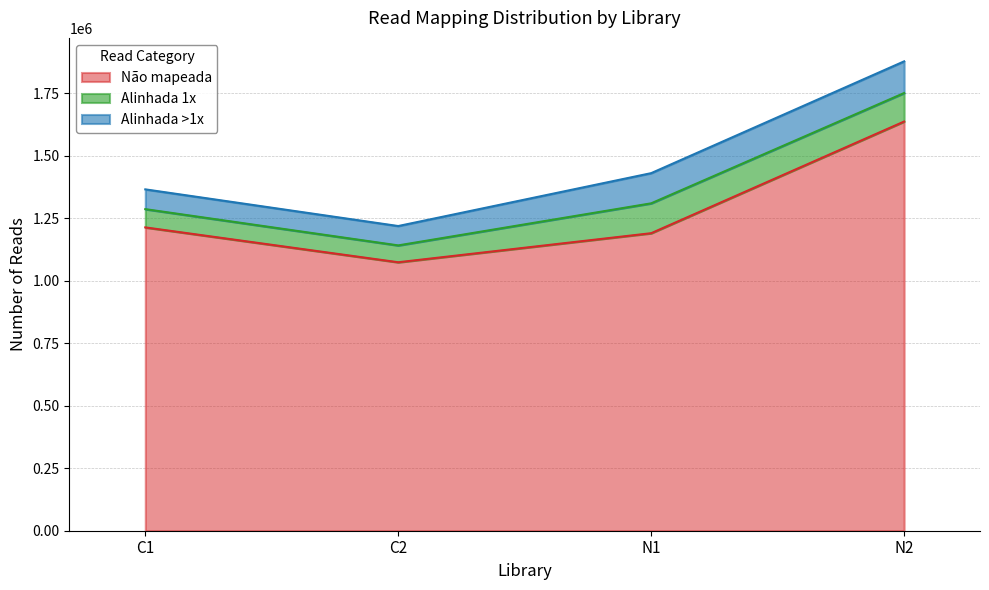

What position from the right is N1?

2